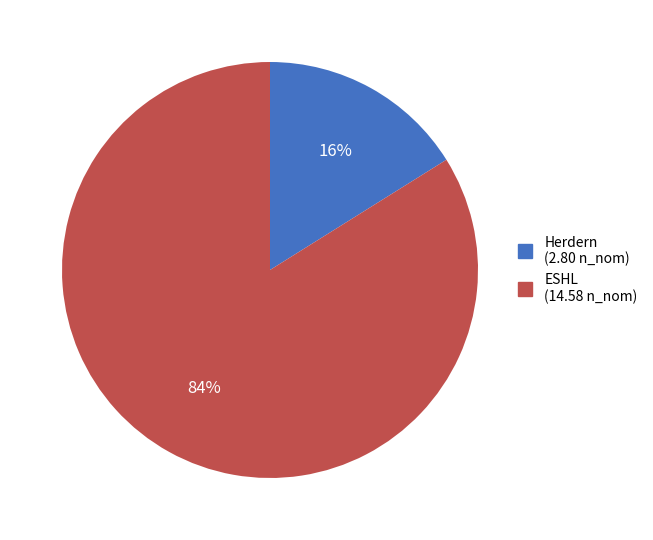

To the nearest percent, what is the difference between the largest and smallest slice percentages?

68%